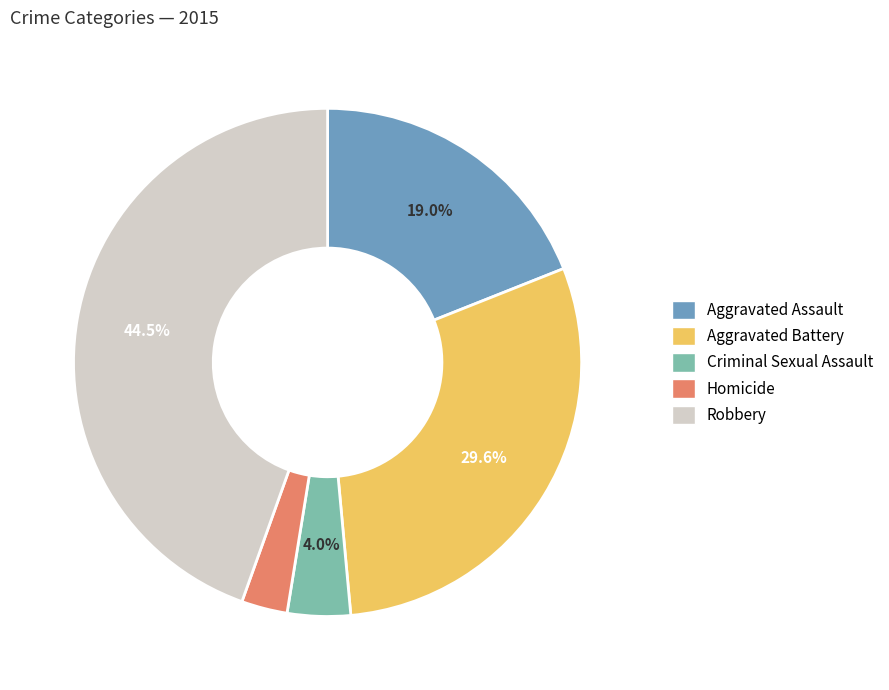

Rank the categories by value from highest to lowest.

Robbery, Aggravated Battery, Aggravated Assault, Criminal Sexual Assault, Homicide